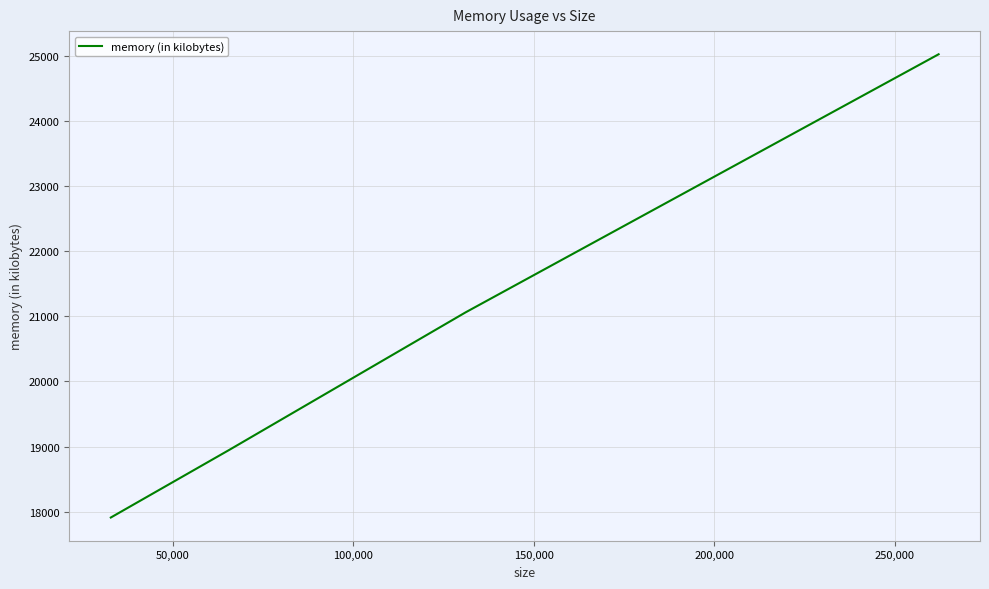

What is the difference between the maximum and minimum values?

7108